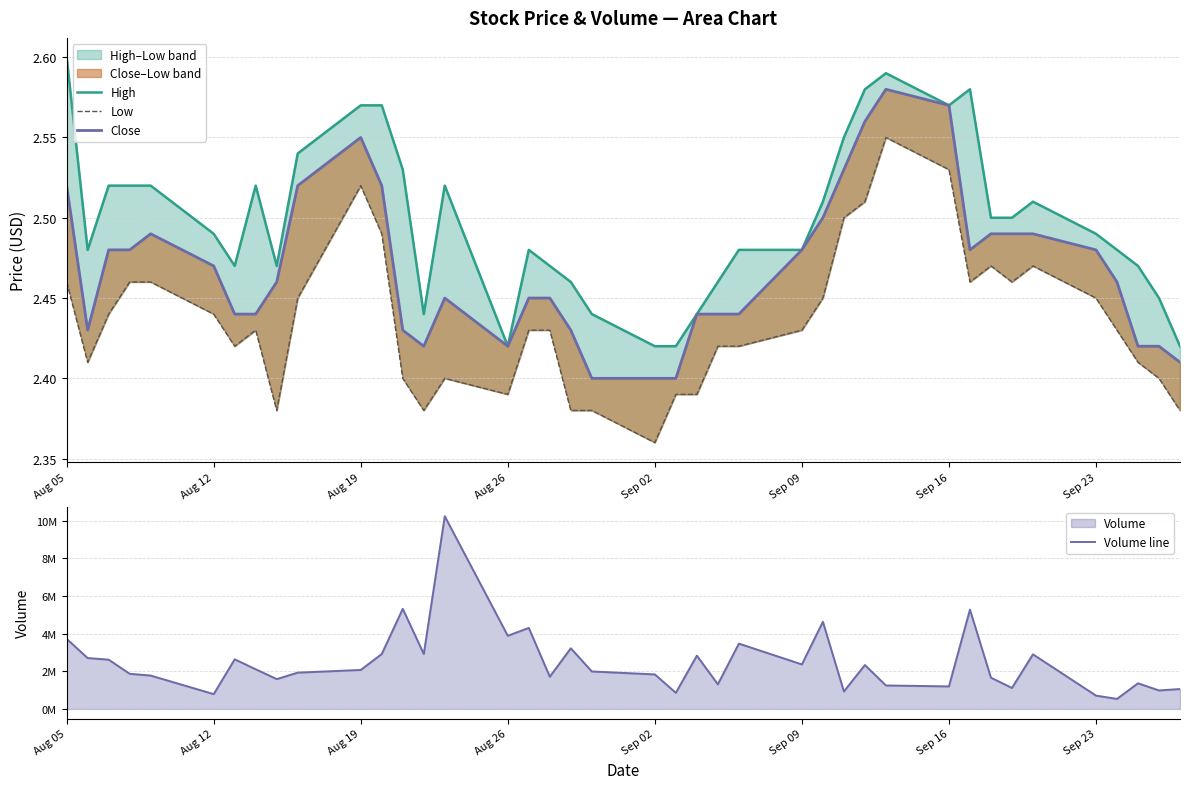

Reading left to right, transcribe all the data shown in this chart.

High: 2.6	2.5	2.5	2.5	2.5	2.5	2.5	2.5	2.5	2.5	2.6	2.6	2.5	2.4	2.5	2.4	2.5	2.5	2.5	2.4	2.4	2.4	2.4	2.5	2.5	2.5	2.5	2.5	2.6	2.6	2.6	2.6	2.5	2.5	2.5	2.5	2.5	2.5	2.5	2.4
Low: 2.5	2.4	2.4	2.5	2.5	2.4	2.4	2.4	2.4	2.5	2.5	2.5	2.4	2.4	2.4	2.4	2.4	2.4	2.4	2.4	2.4	2.4	2.4	2.4	2.4	2.4	2.5	2.5	2.5	2.5	2.5	2.5	2.5	2.5	2.5	2.5	2.4	2.4	2.4	2.4
Close: 2.5	2.4	2.5	2.5	2.5	2.5	2.4	2.4	2.5	2.5	2.5	2.5	2.4	2.4	2.5	2.4	2.5	2.5	2.4	2.4	2.4	2.4	2.4	2.4	2.4	2.5	2.5	2.5	2.6	2.6	2.6	2.5	2.5	2.5	2.5	2.5	2.5	2.4	2.4	2.4
Volume line: 3723685.0	2704000.0	2620000.0	1868000.0	1774454.0	788000.0	2636851.0	2108000.0	1586405.0	1930000.0	2072000.0	2920000.0	5320000.0	2920000.0	10235685.0	3888000.0	4306266.0	1714000.0	3224000.0	1992000.0	1836000.0	858000.0	2831000.0	1310000.0	3470769.0	2366000.0	4632000.0	930378.0	2333997.0	1248000.0	1198566.0	5276750.0	1662000.0	1116000.0	2902000.0	710000.0	534000.0	1364000.0	983779.0	1059261.0